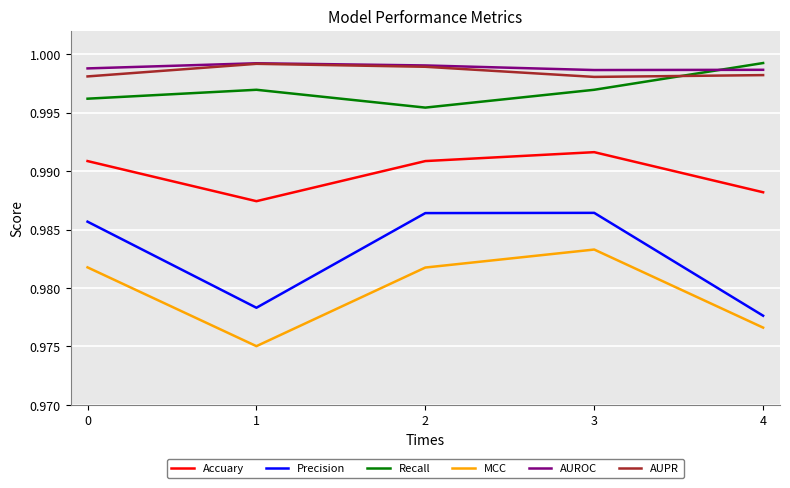

At how many categories does at least one series exceed 0?

5